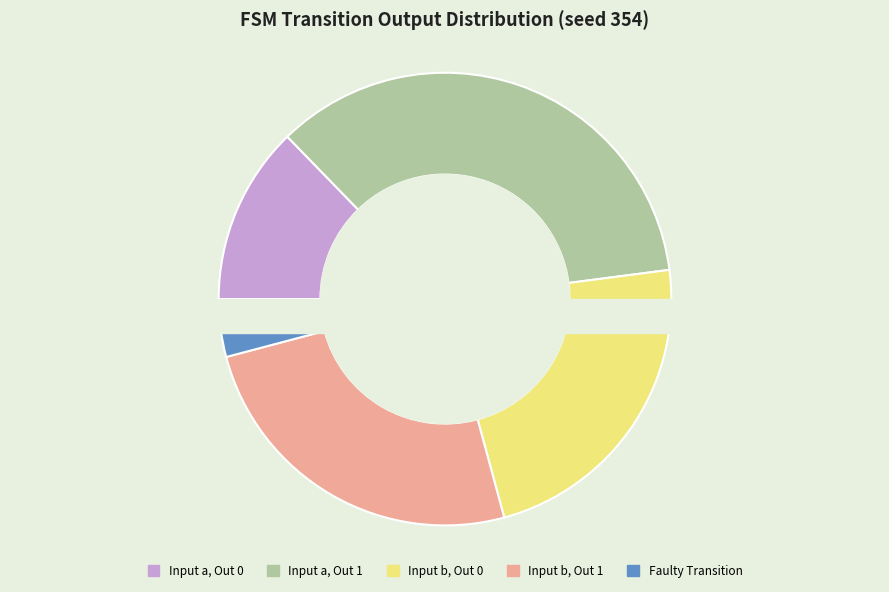

Which slice is the largest?

input_a_output_1